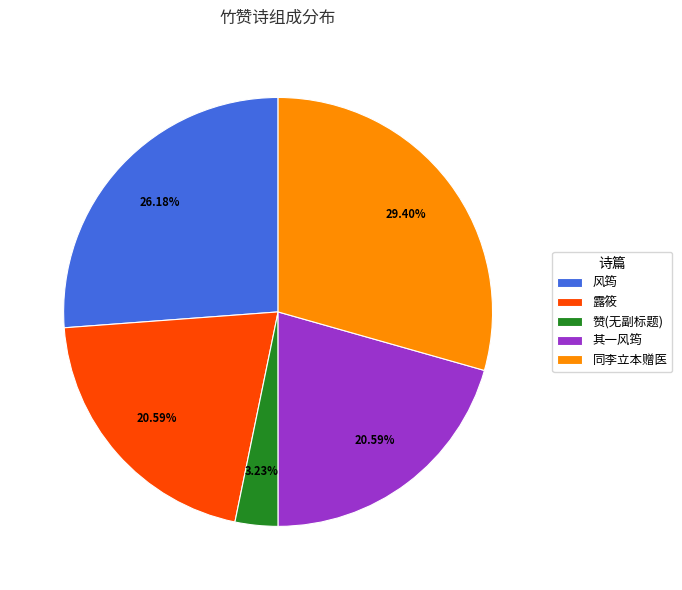

Approximately how many times larger is the value at 同李立本赠医 compared to 风筠?

1.1